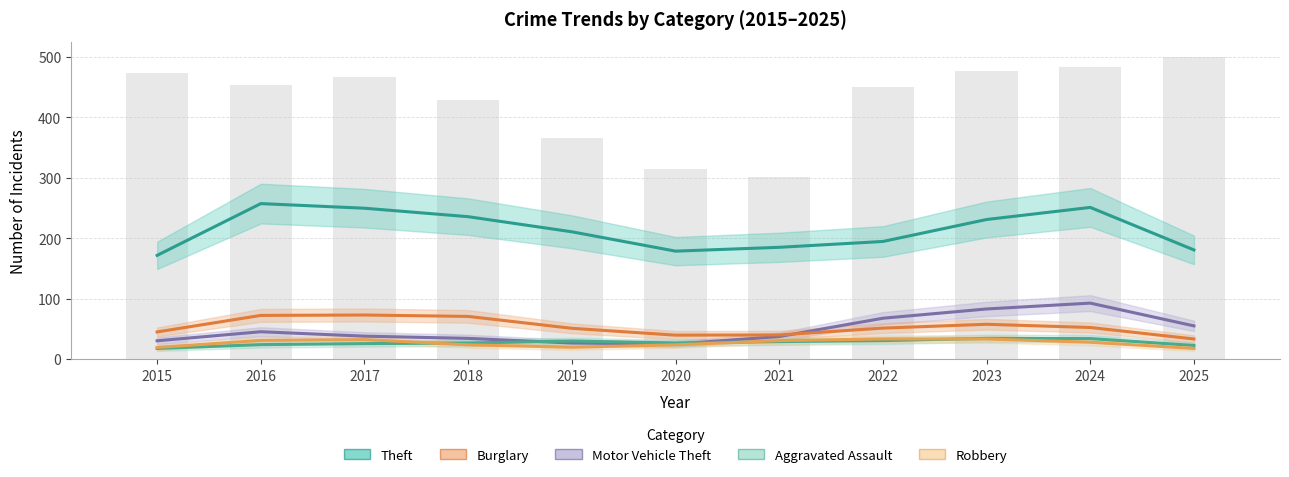

Rank the series at 2018 from highest to lowest value.

Total, Theft, Burglary, Motor Vehicle Theft, Aggravated Assault, Robbery